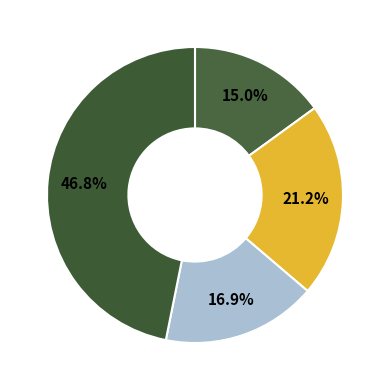

Does any single category account for the majority?

No